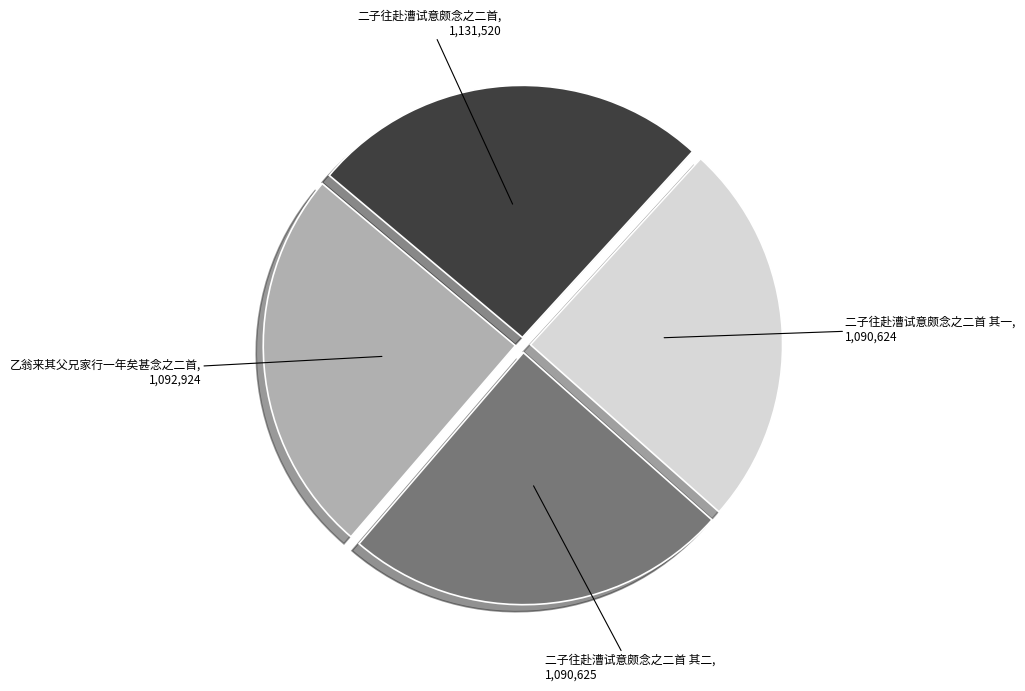

The 二子往赴漕试意颇念之二首 slice represents 26% of the pie. True or false?

True